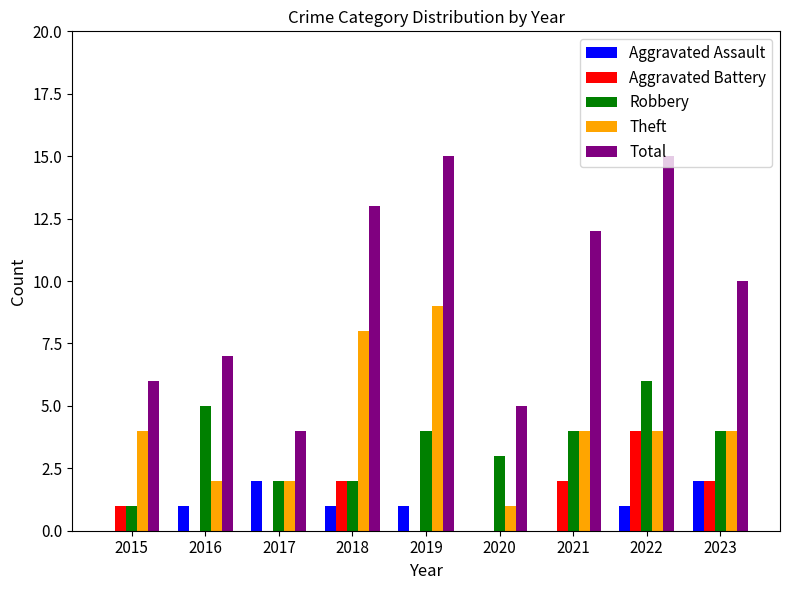

The Aggravated Assault series shows 1 at 2020. True or false?

False